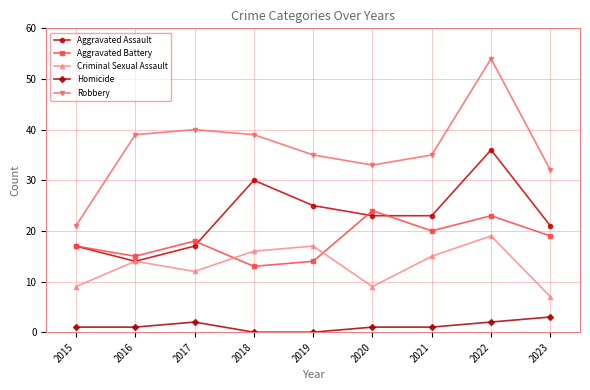

What are all the series names shown in the legend?

Aggravated Assault, Aggravated Battery, Criminal Sexual Assault, Homicide, Robbery